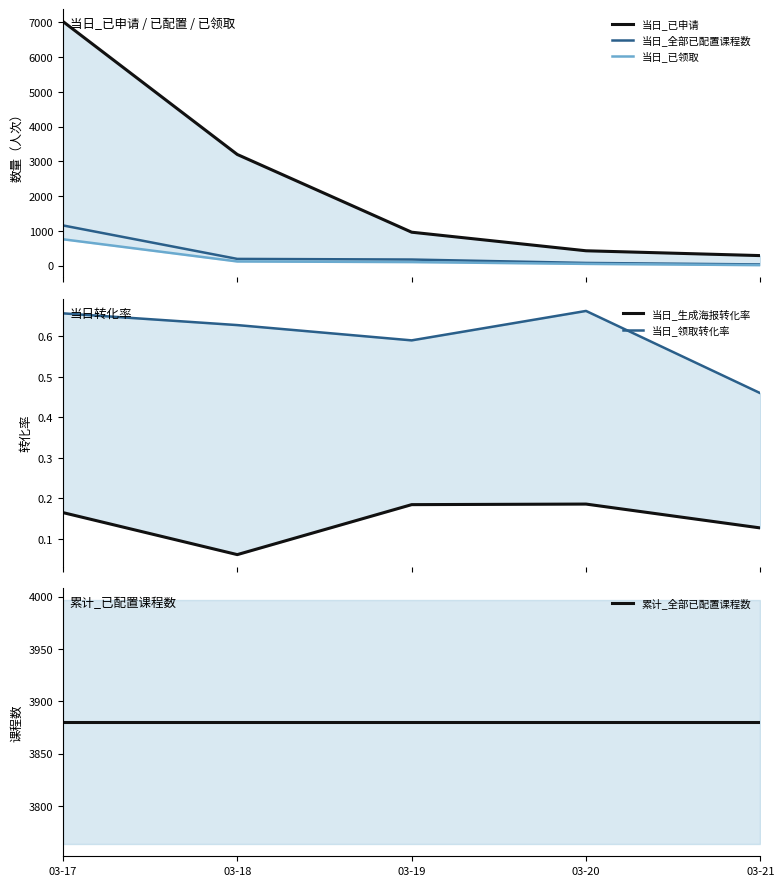

True or false: 当日_领取转化率 and 当日_已申请 intersect in this chart.

False